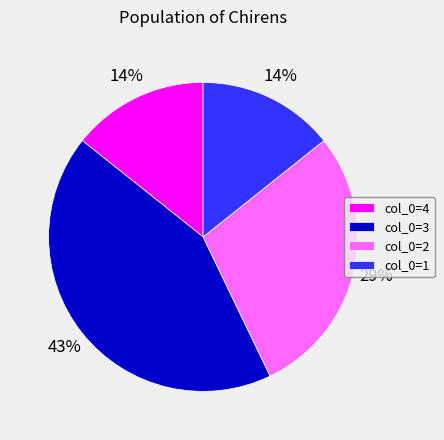

Is it true that col_0=4 is 14% of the pie?

True